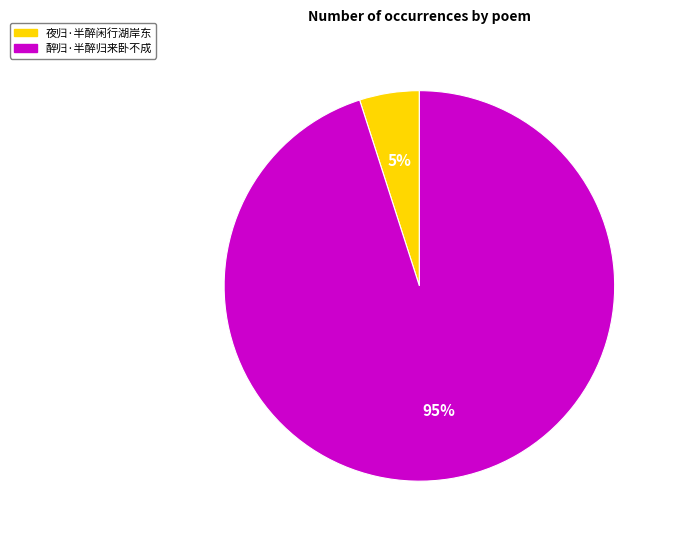

Combined, do 夜归·半醉闲行湖岸东 and 醉归·半醉归来卧不成 account for over 50%?

Yes